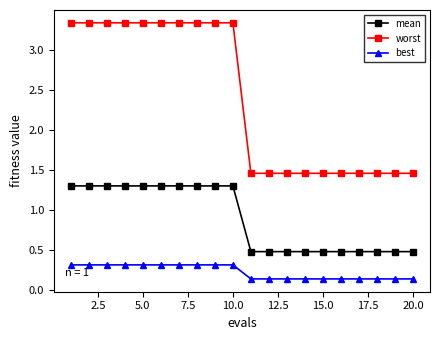

What is the sum of all best values?

4.4